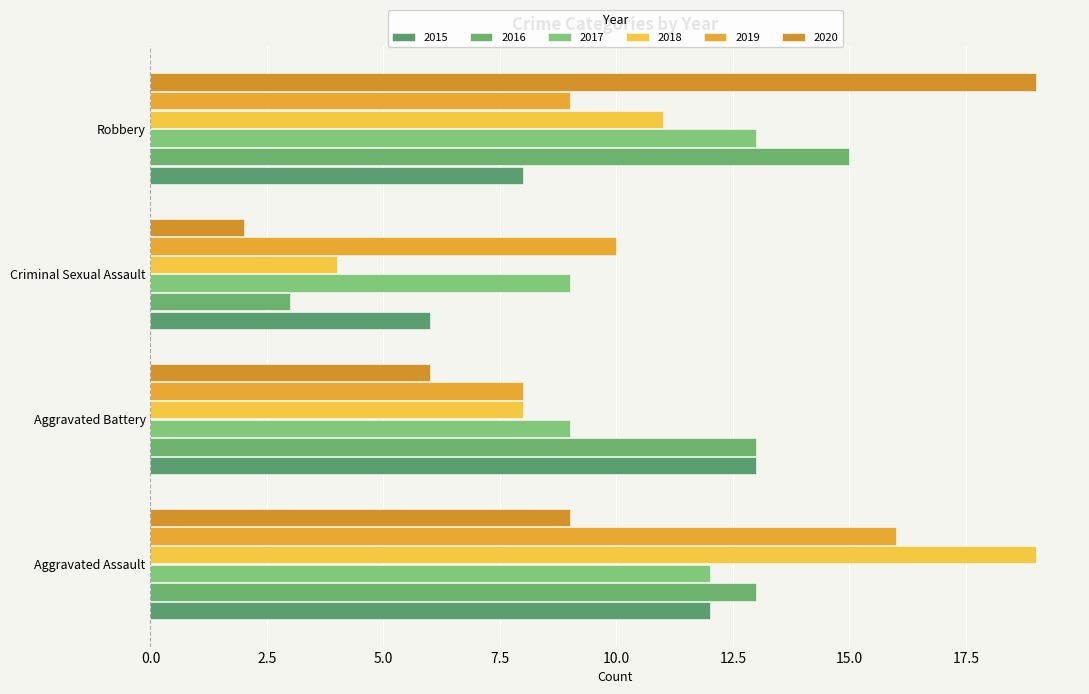

How many series are shown in this chart?

6